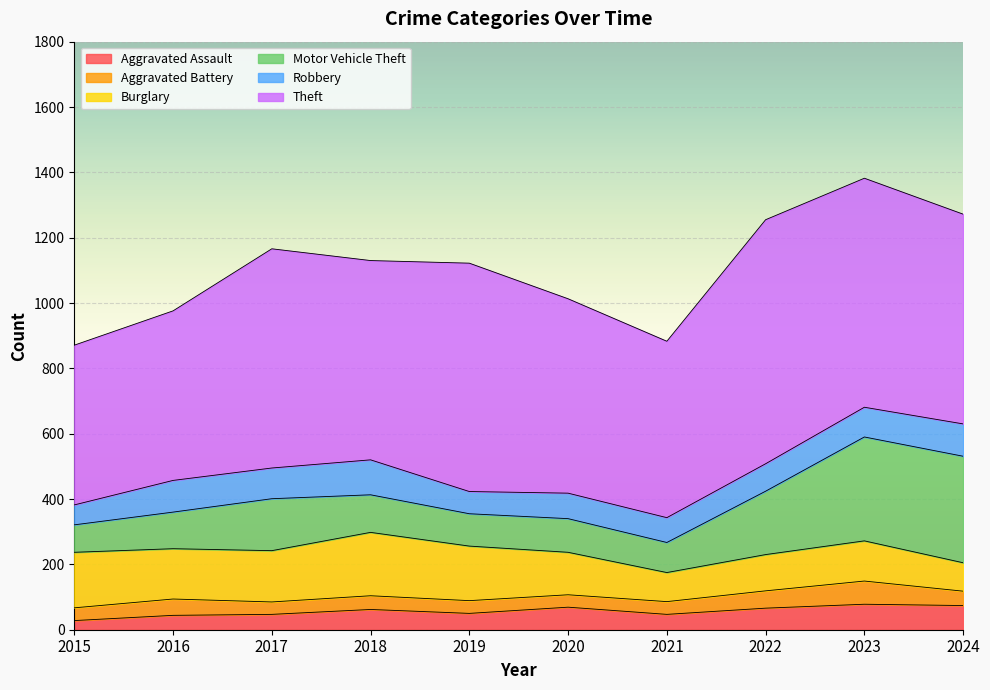

At how many categories does at least one series exceed 138?

10